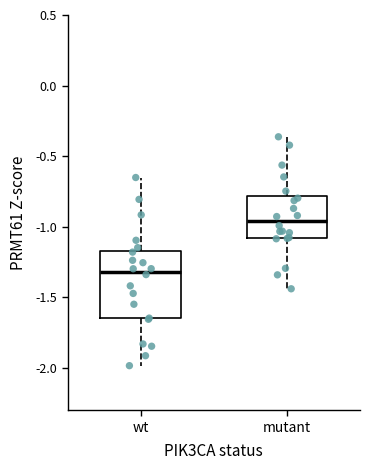

Which box is the tallest, from its lower edge to its upper edge?

wt